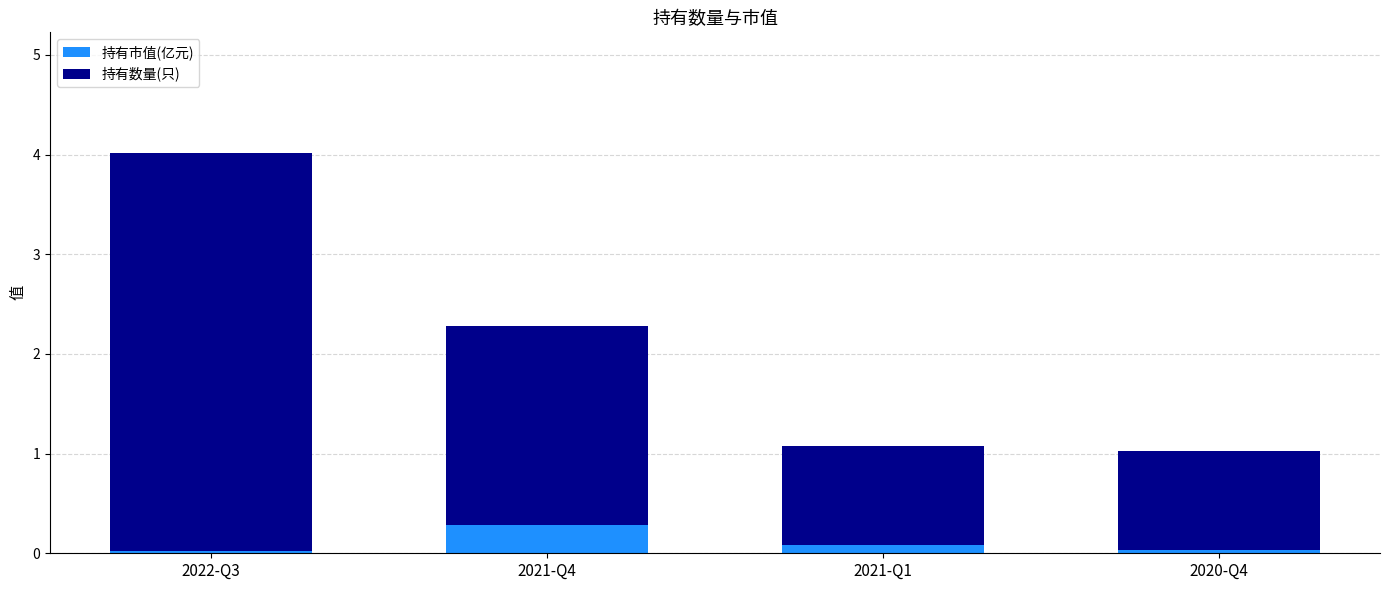

What is the sum of all 持有市值(亿元) values?

0.4